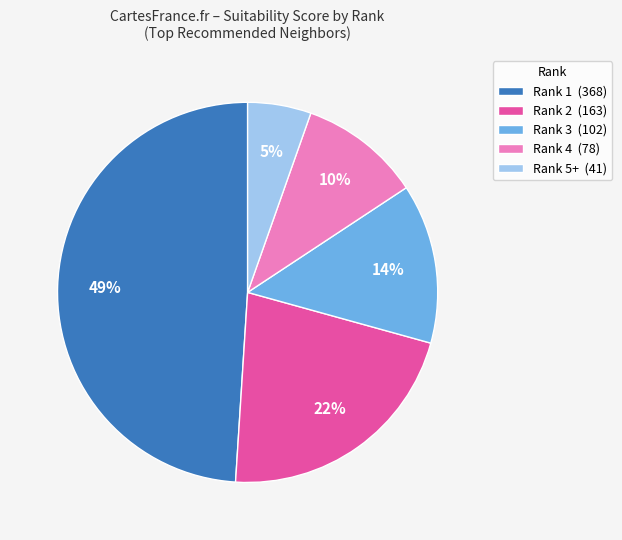

How many slices are in this pie chart?

5